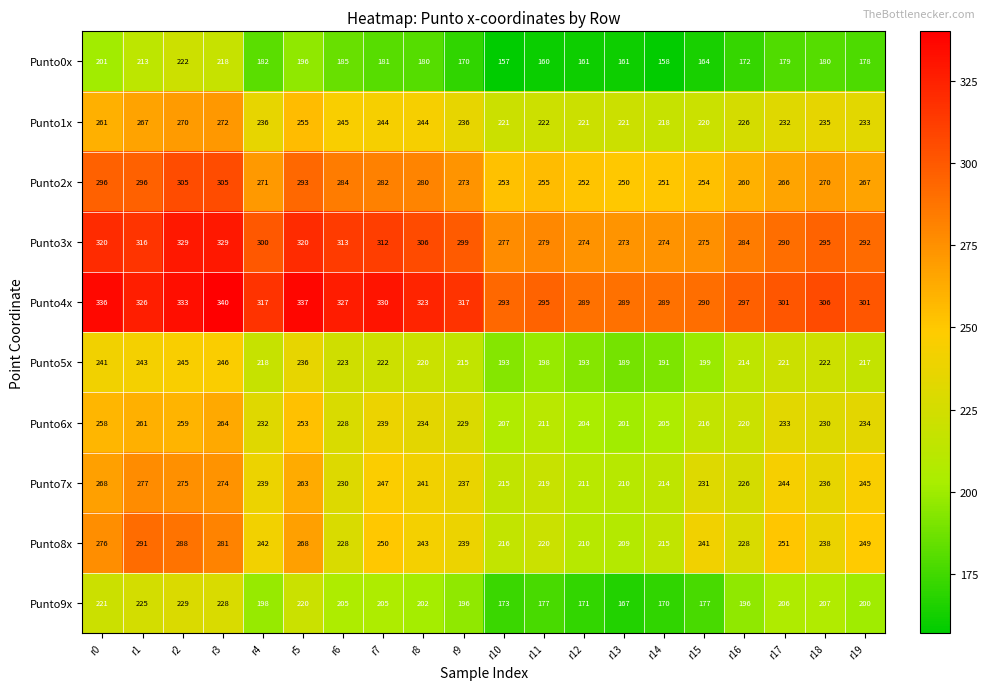

At which category does the chart reach its peak across all series?

r3